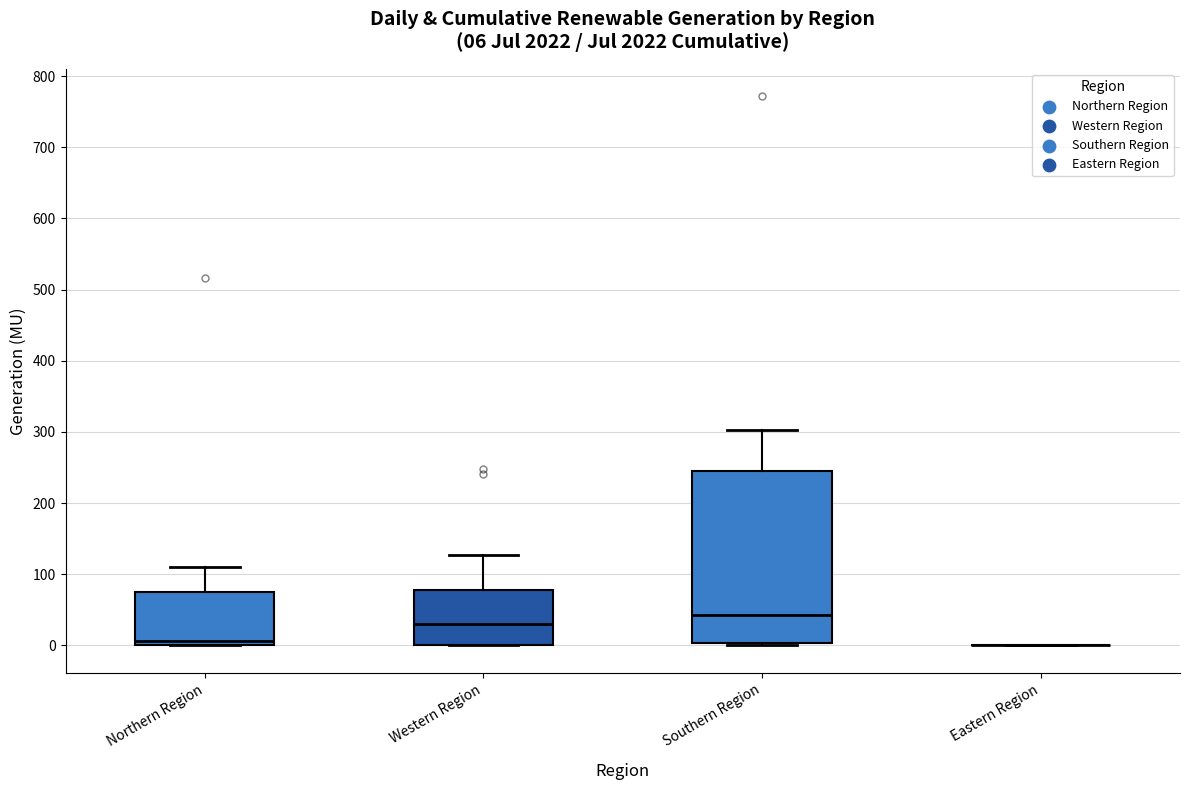

Which box is the tallest, from its lower edge to its upper edge?

Southern Region